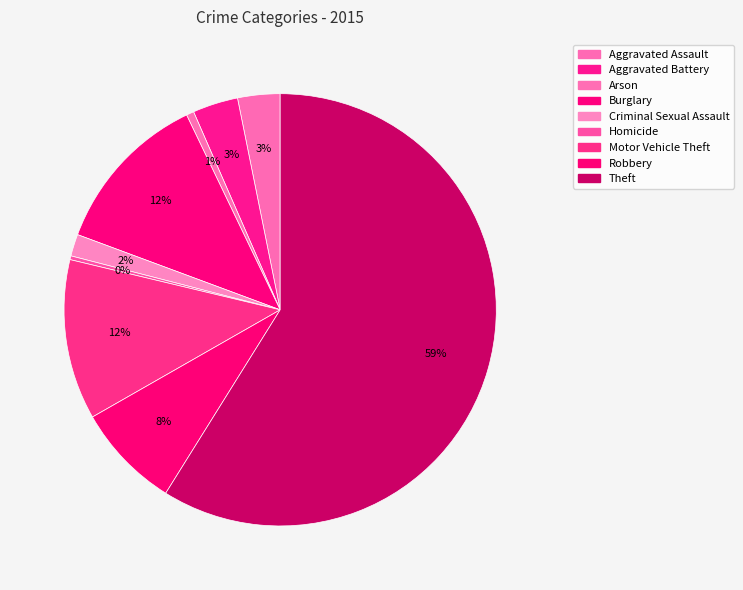

To the nearest percent, what is the combined percentage of Criminal Sexual Assault and Theft?

61%